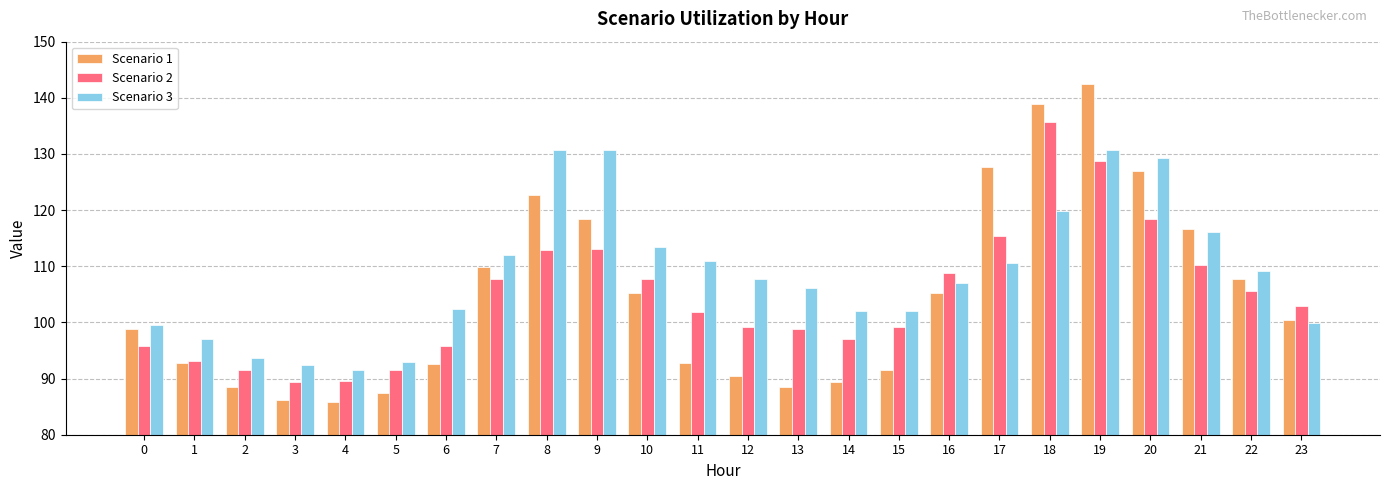

What is the minimum value shown in the chart?

85.8